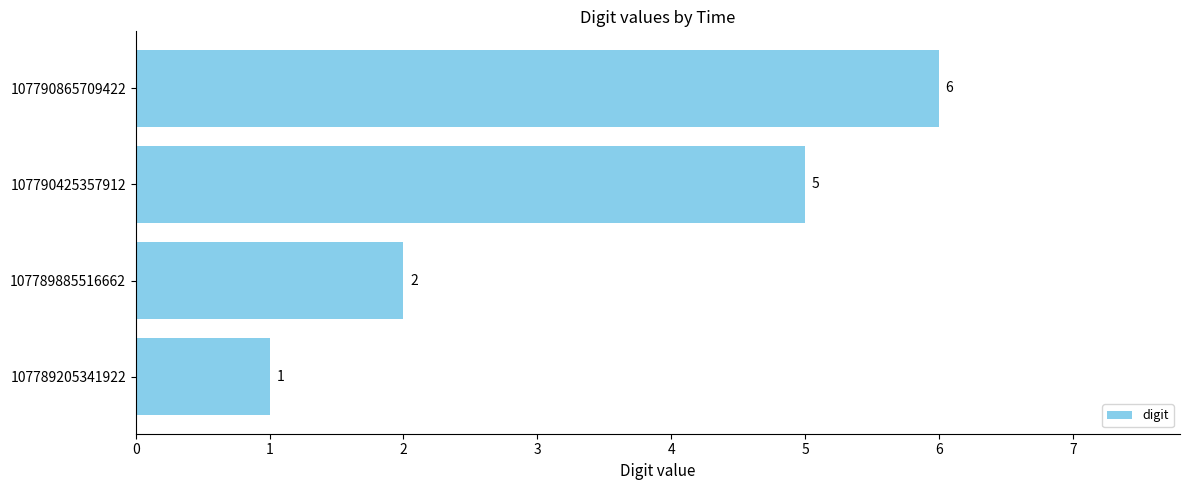

Reading bottom to top, list all the values displayed in this chart.

107789205341922=1	107789885516662=2	107790425357912=5	107790865709422=6